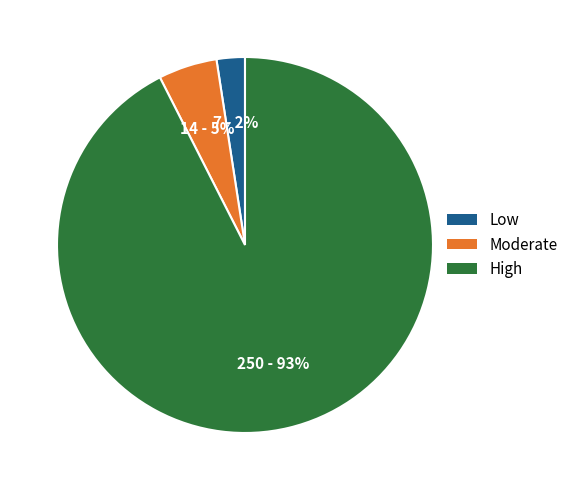

Rank the categories by value from highest to lowest.

High, Moderate, Low